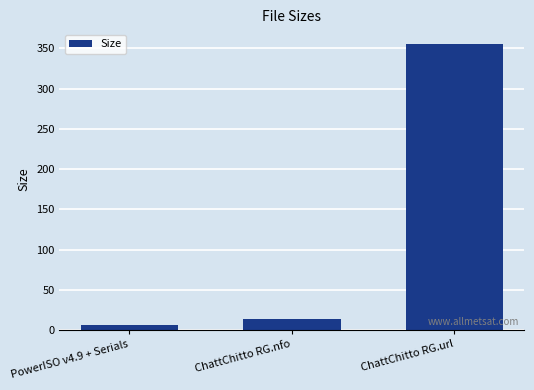

At which label does the data first exceed 13?

ChattChitto RG.nfo